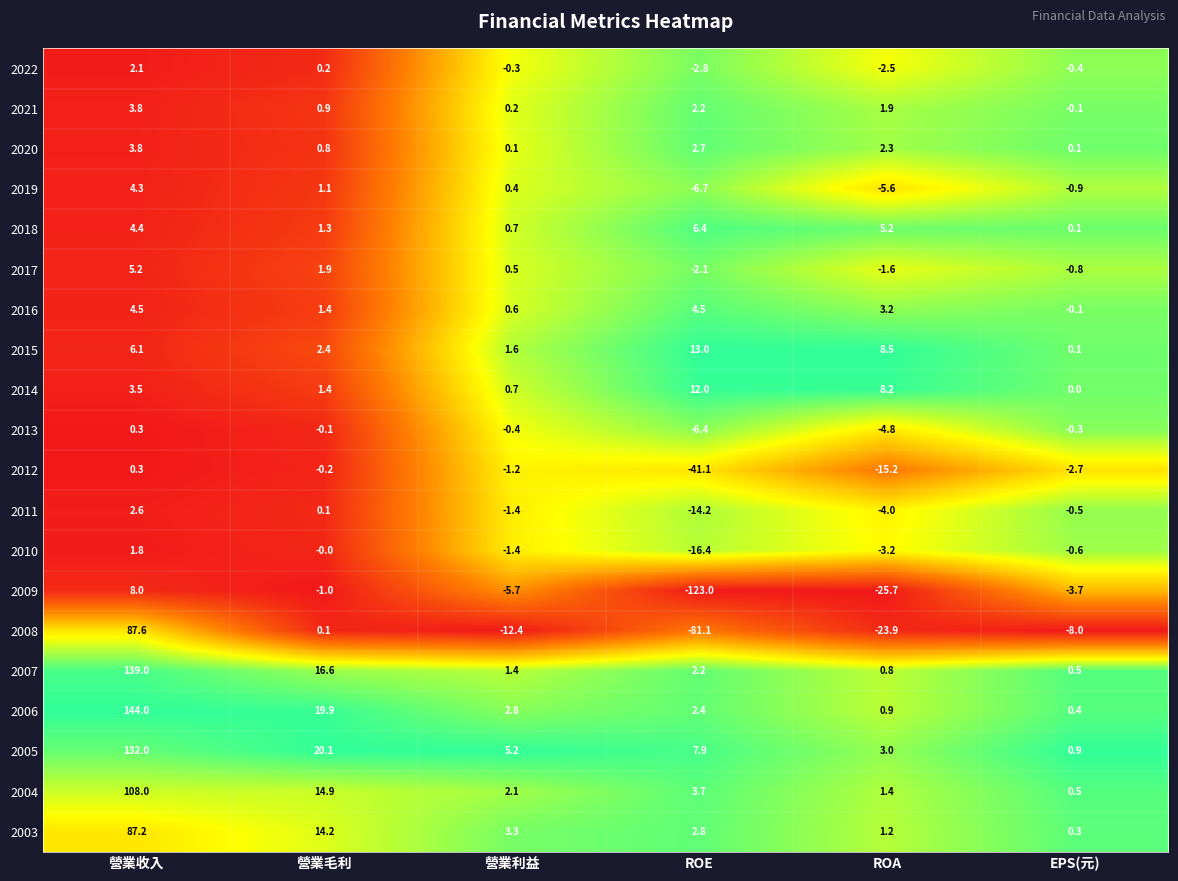

What is the spread (max minus min) of values at ROA?

34.2